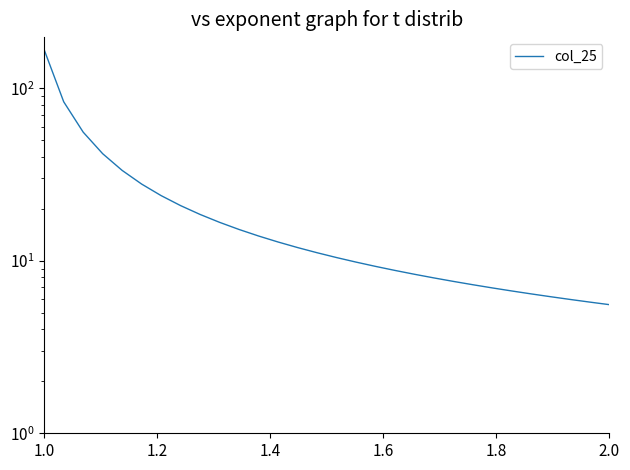

The chart shows a value of 9.1 at 11. True or false?

False